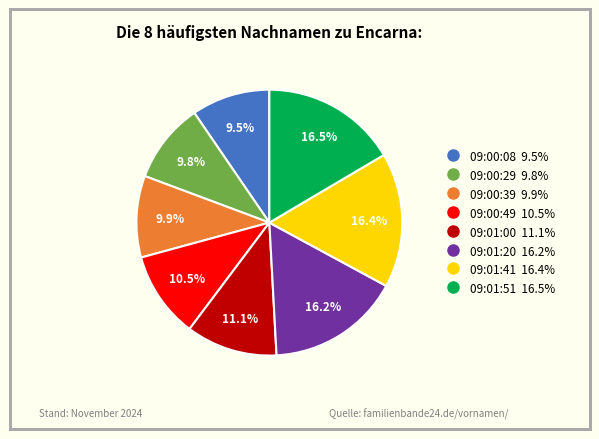

How much of the chart is everything except 09:00:08?

90.5%